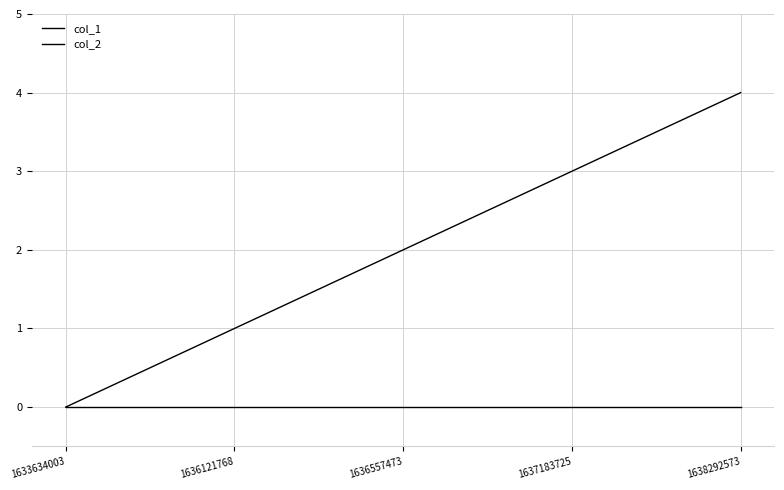

True or false: col_2 has more than 0 points higher than both neighbors.

False